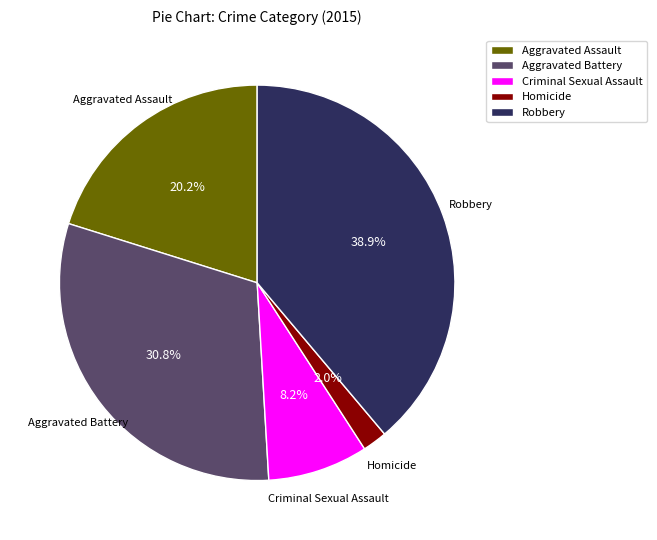

Combined, what portion of the pie is Aggravated Battery and Aggravated Assault?

50.9%